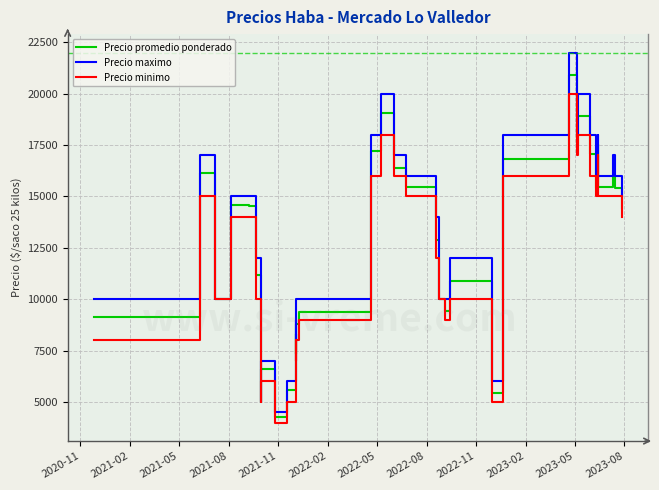

What is the sum of all Precio promedio ponderado values?

494047